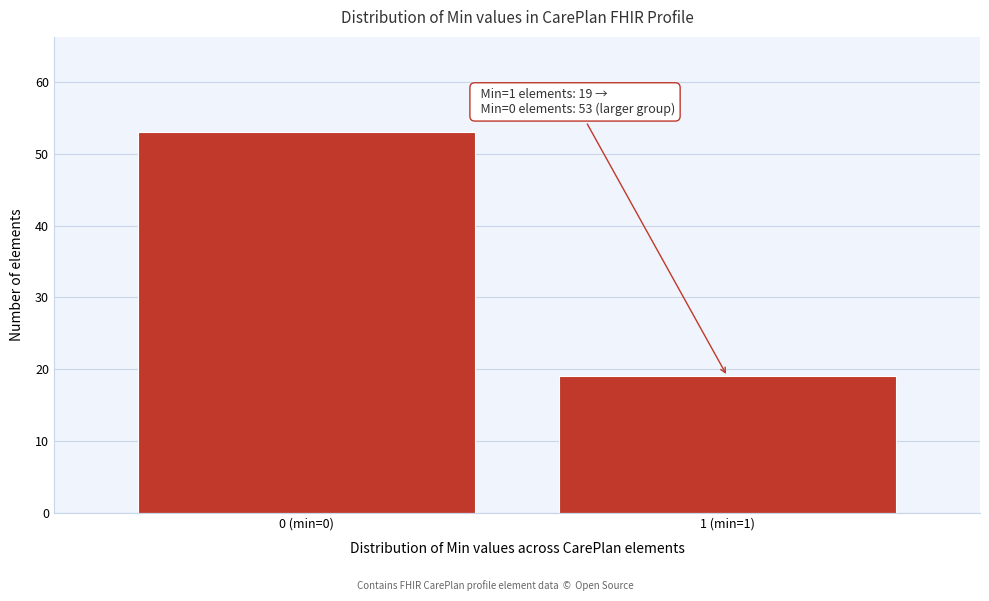

Reading left to right, what are all the values shown in this chart?

53	19